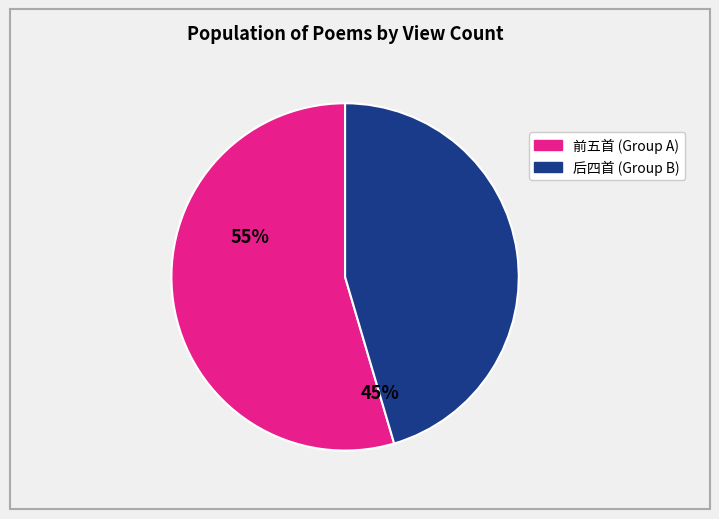

Is there any slice that represents more than half of the pie?

Yes